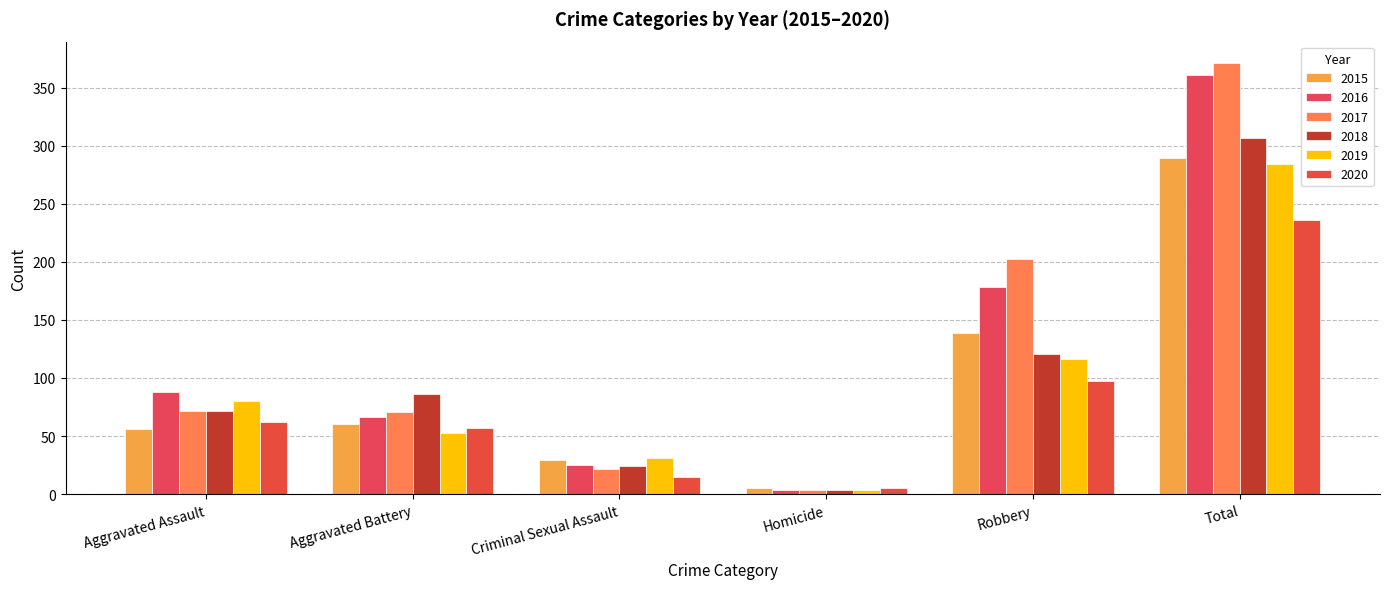

Is the value of 2017 at Aggravated Battery greater than the value of 2019 at Homicide?

Yes